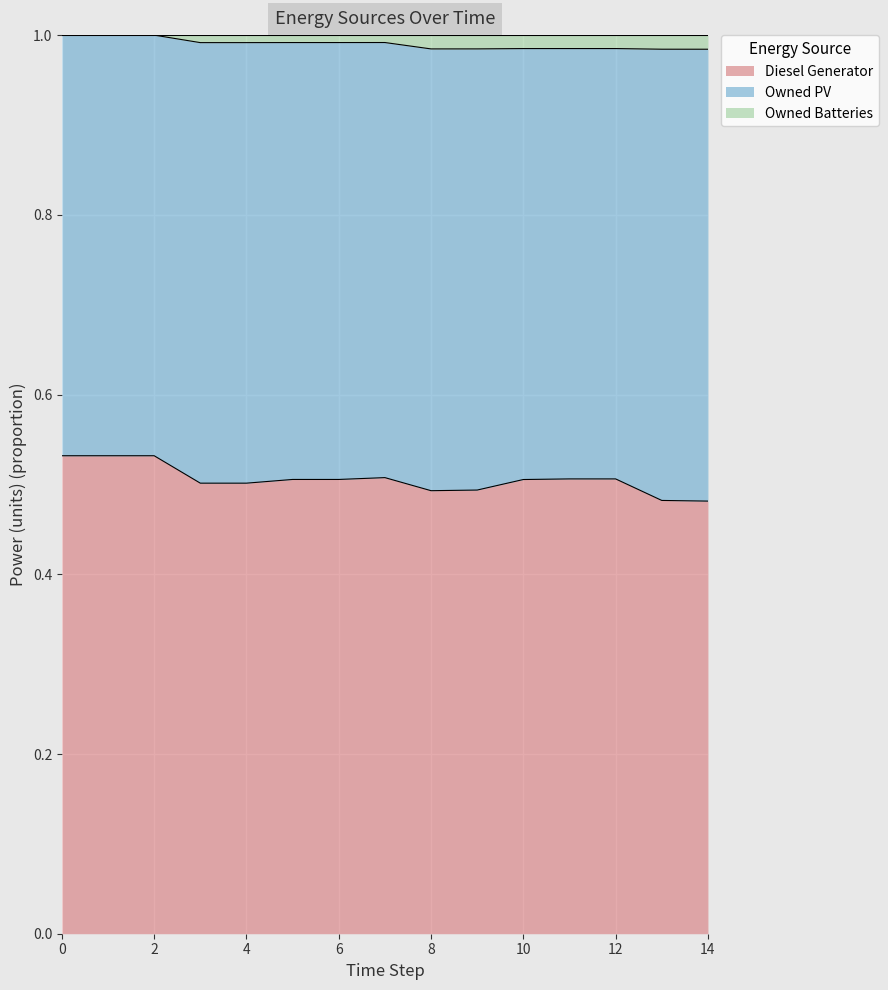

Count the Diesel Generator values in the range 0 to 1.

15